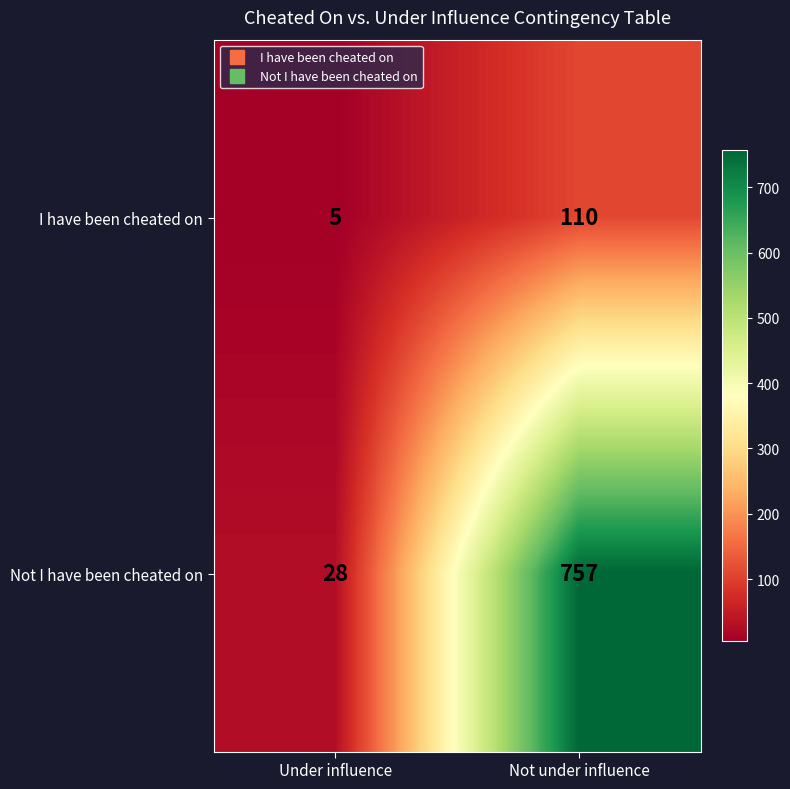

What is the difference between the maximum and minimum values in the Not I have been cheated on series?

729